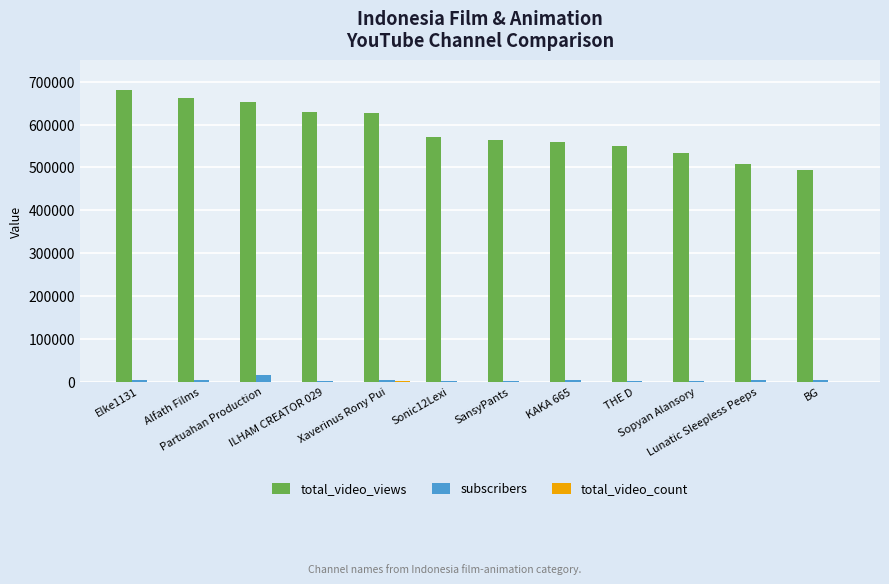

Which series has the largest total across all categories?

total_video_views